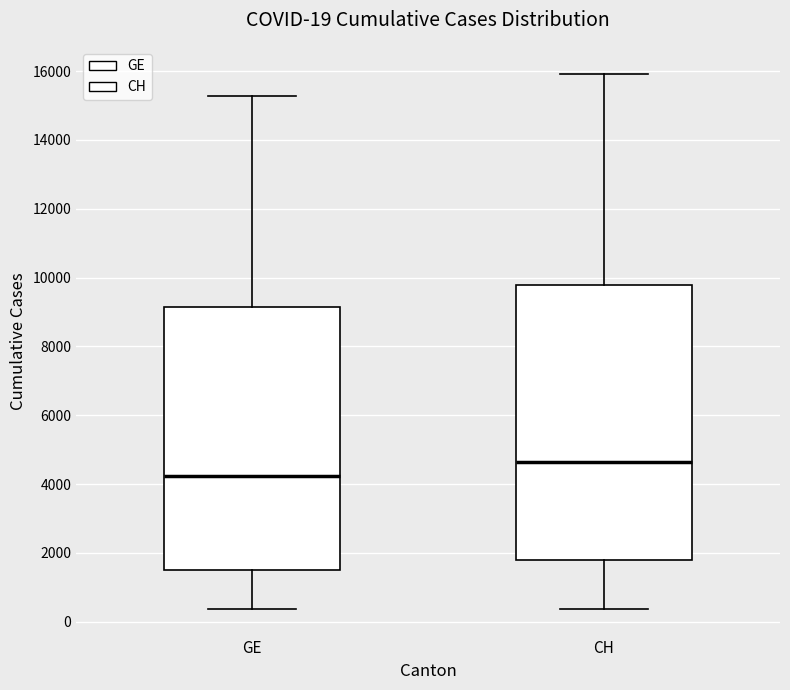

Which box has the lowest median line?

GE